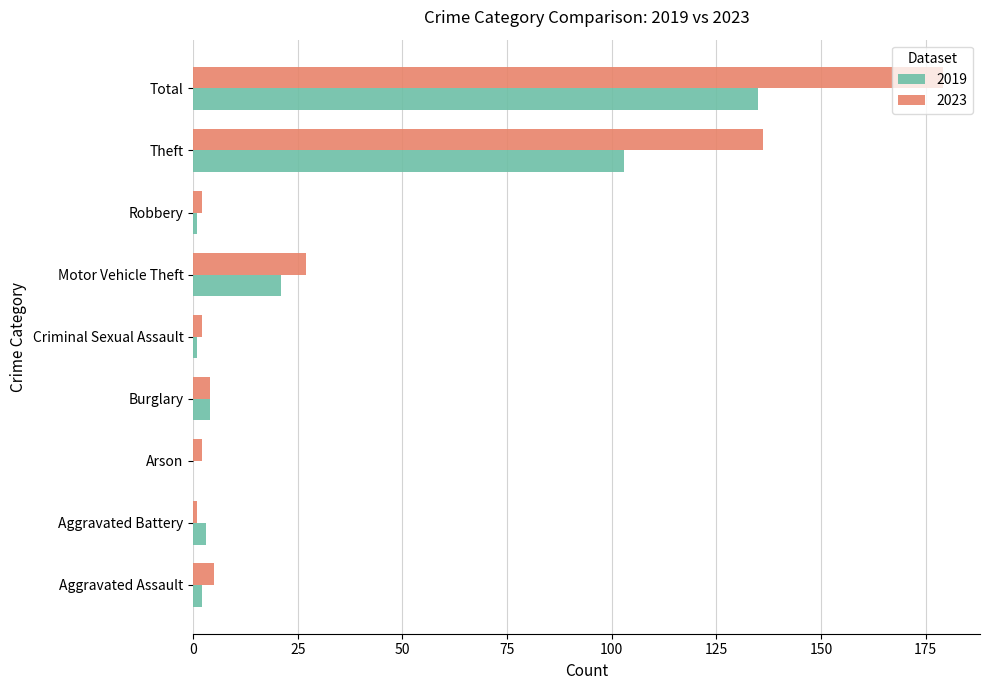

What is the average value of the 2019 series?

30